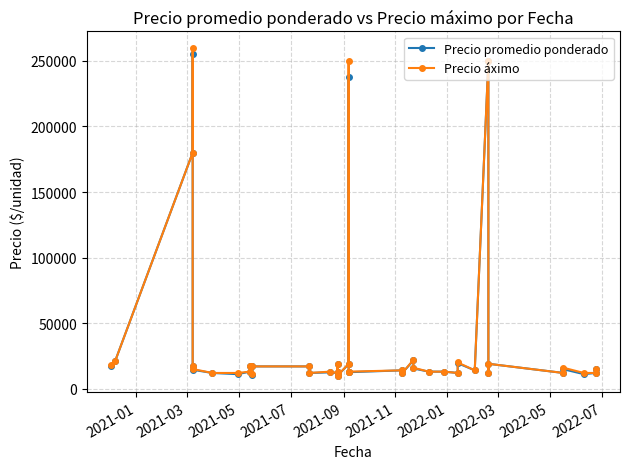

The Precio promedio ponderado series shows 17669 at 35. True or false?

False